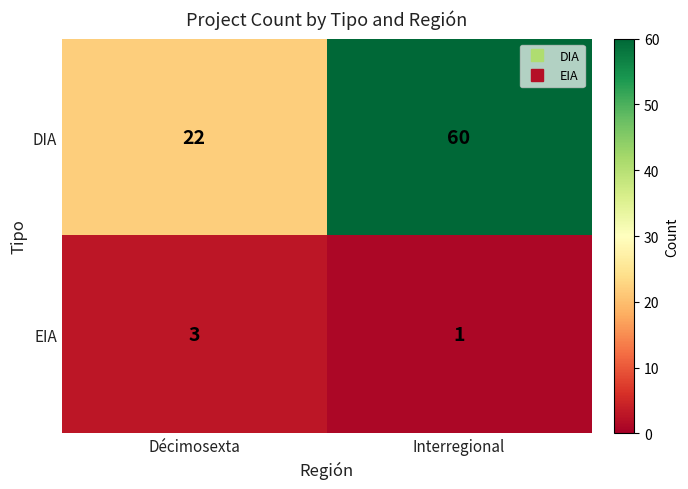

At which label is DIA closest to 41?

Décimosexta